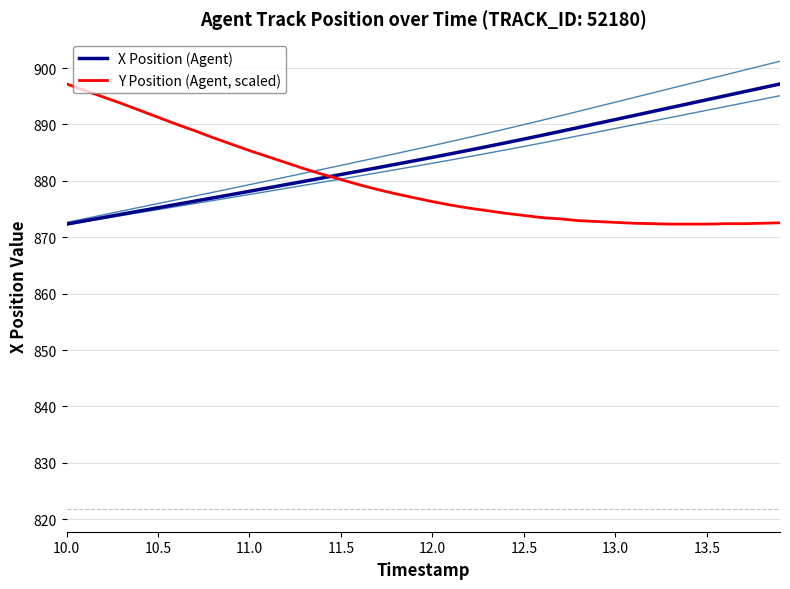

The value of Y Position (Agent, scaled) at 12.5 is 1461.7. True or false?

False